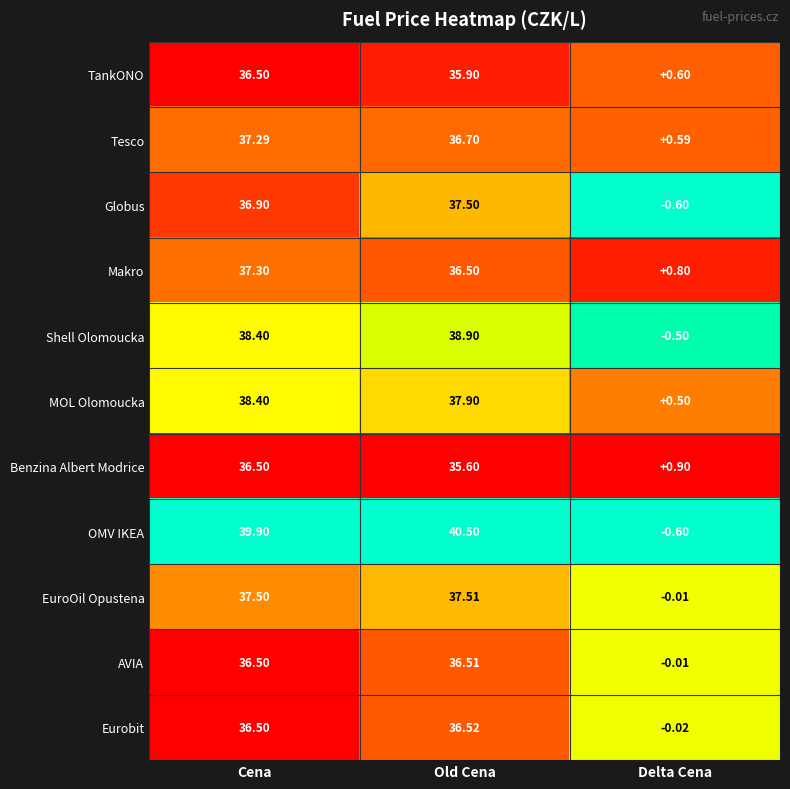

What is the spread (max minus min) of values at Cena?

3.4